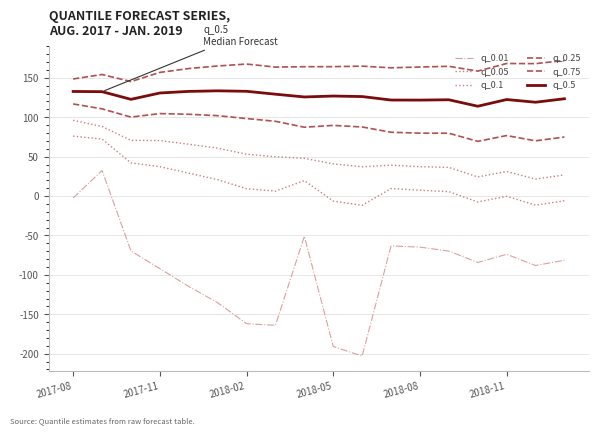

Does the chart display data point markers on the line(s)?

No